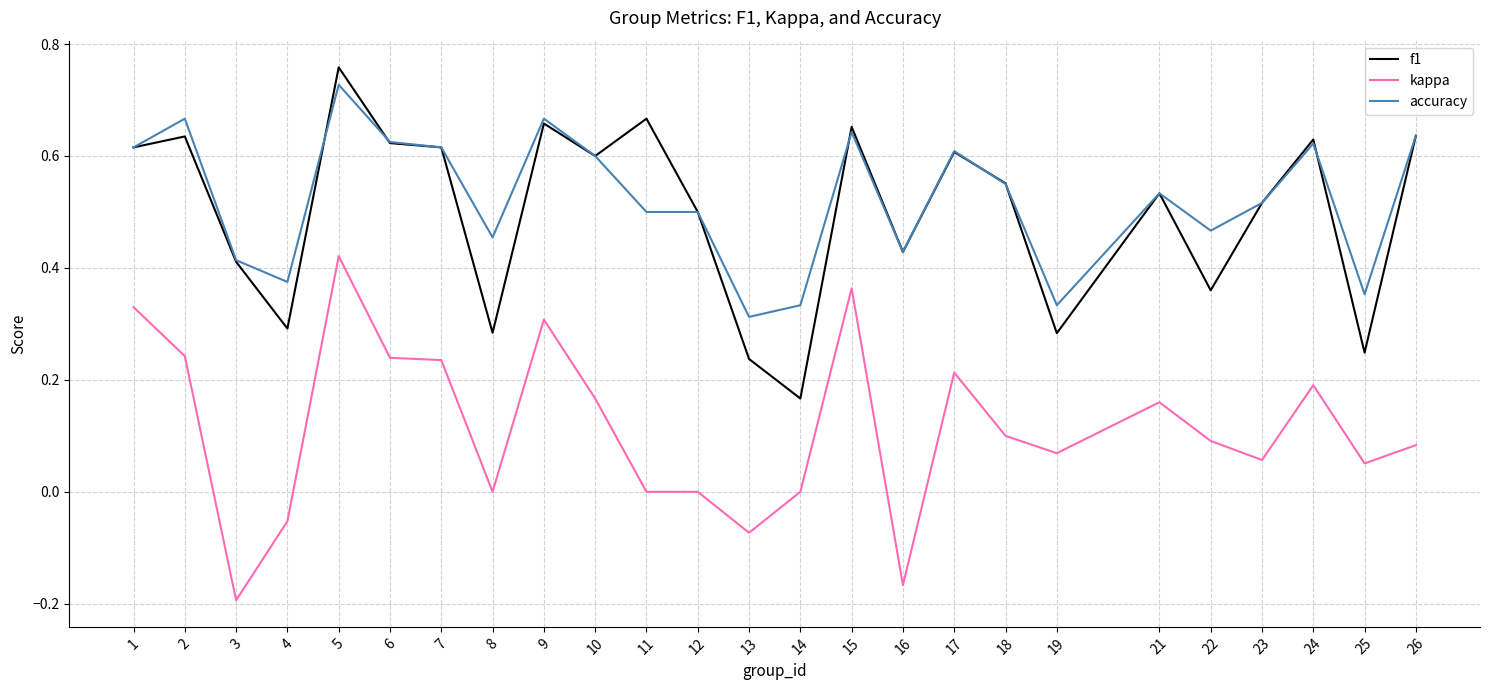

At which label does f1 reach its minimum?

14